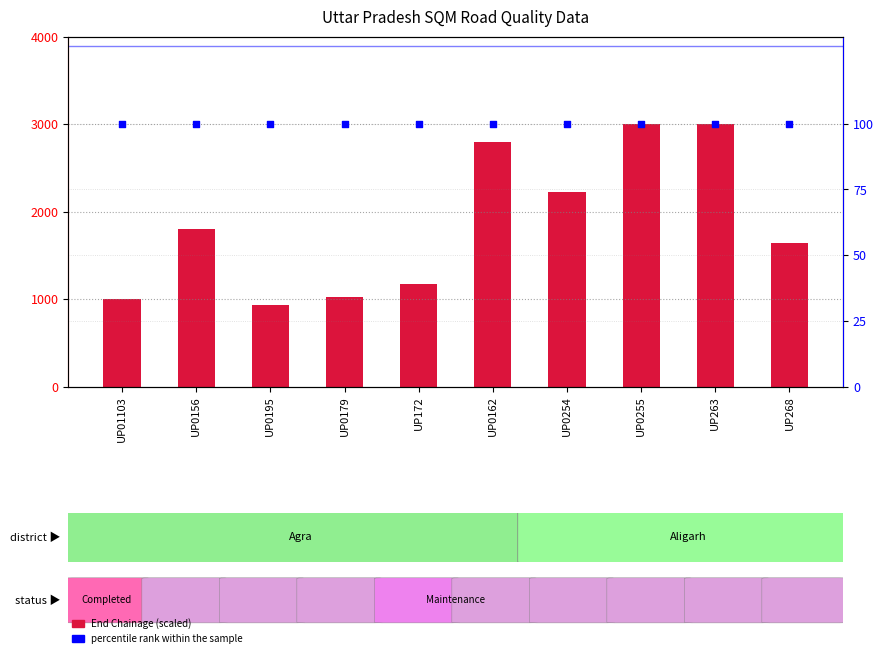

Which series has the largest Y range (max minus min)?

End Chainage (scaled)